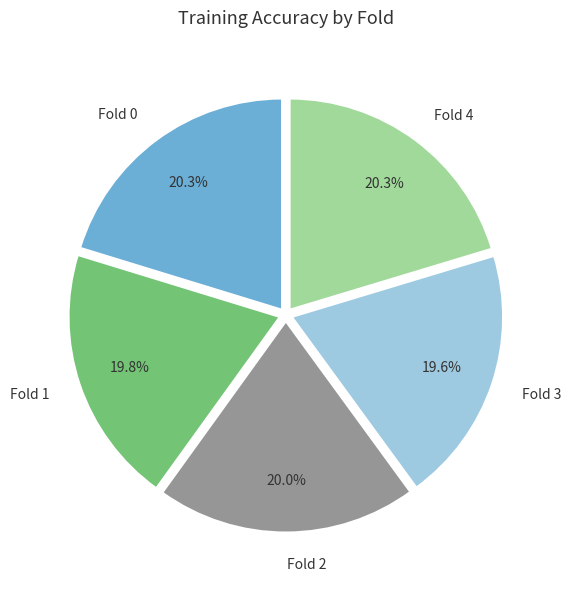

To the nearest percent, what is the difference between the Fold 4 and Fold 3 slice percentages?

1%